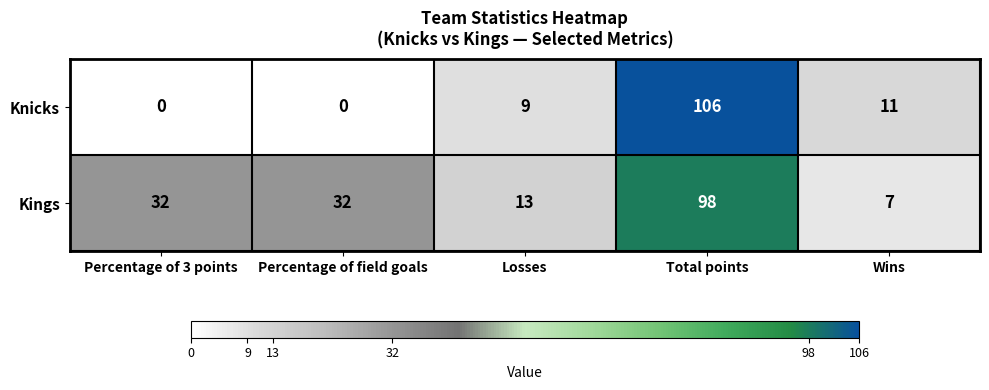

What value does the Knicks series have at Wins?

11